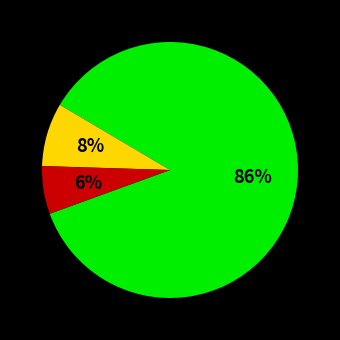

To the nearest percent, what is the average slice percentage?

33%